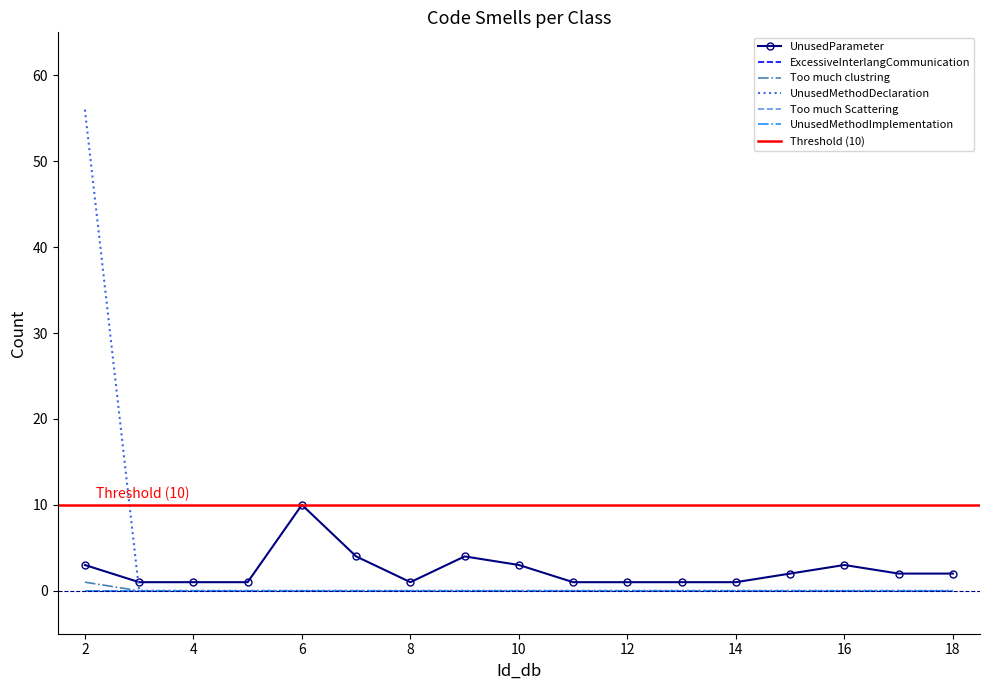

Which category has the highest value across all series?

2